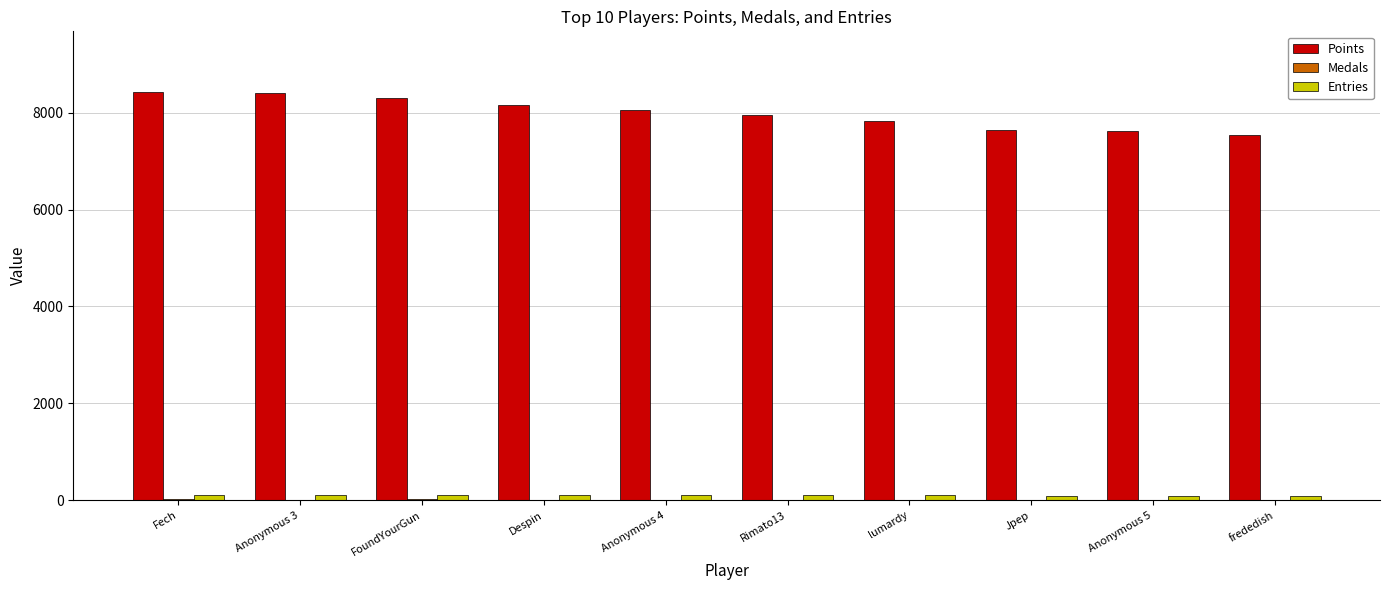

Between Fech and Jpep, which series saw the biggest shift?

Points